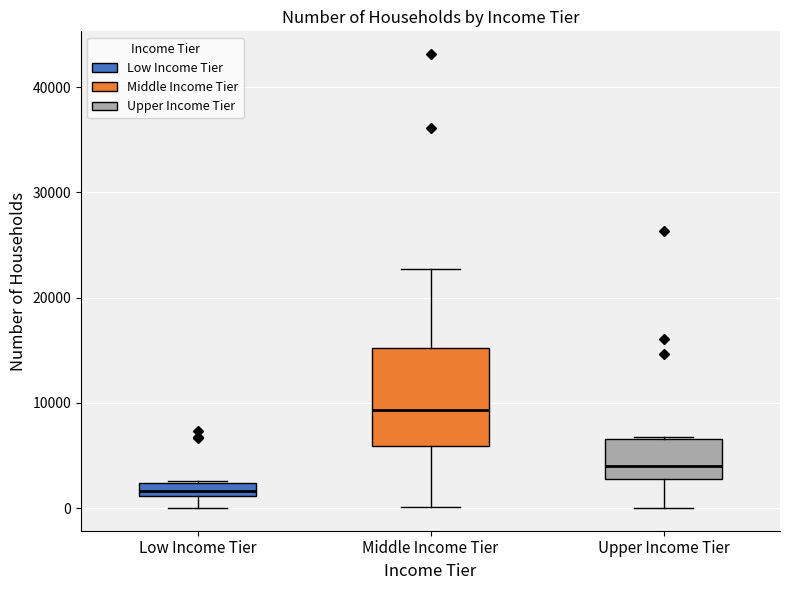

Where does the lower whisker of the box for Middle Income Tier end on the y-axis? The values are not printed on the chart, so give them approximately, as read against the axis.

0